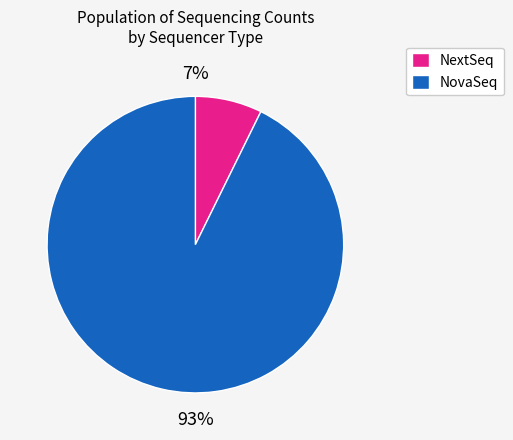

Is there a majority slice in this chart?

Yes